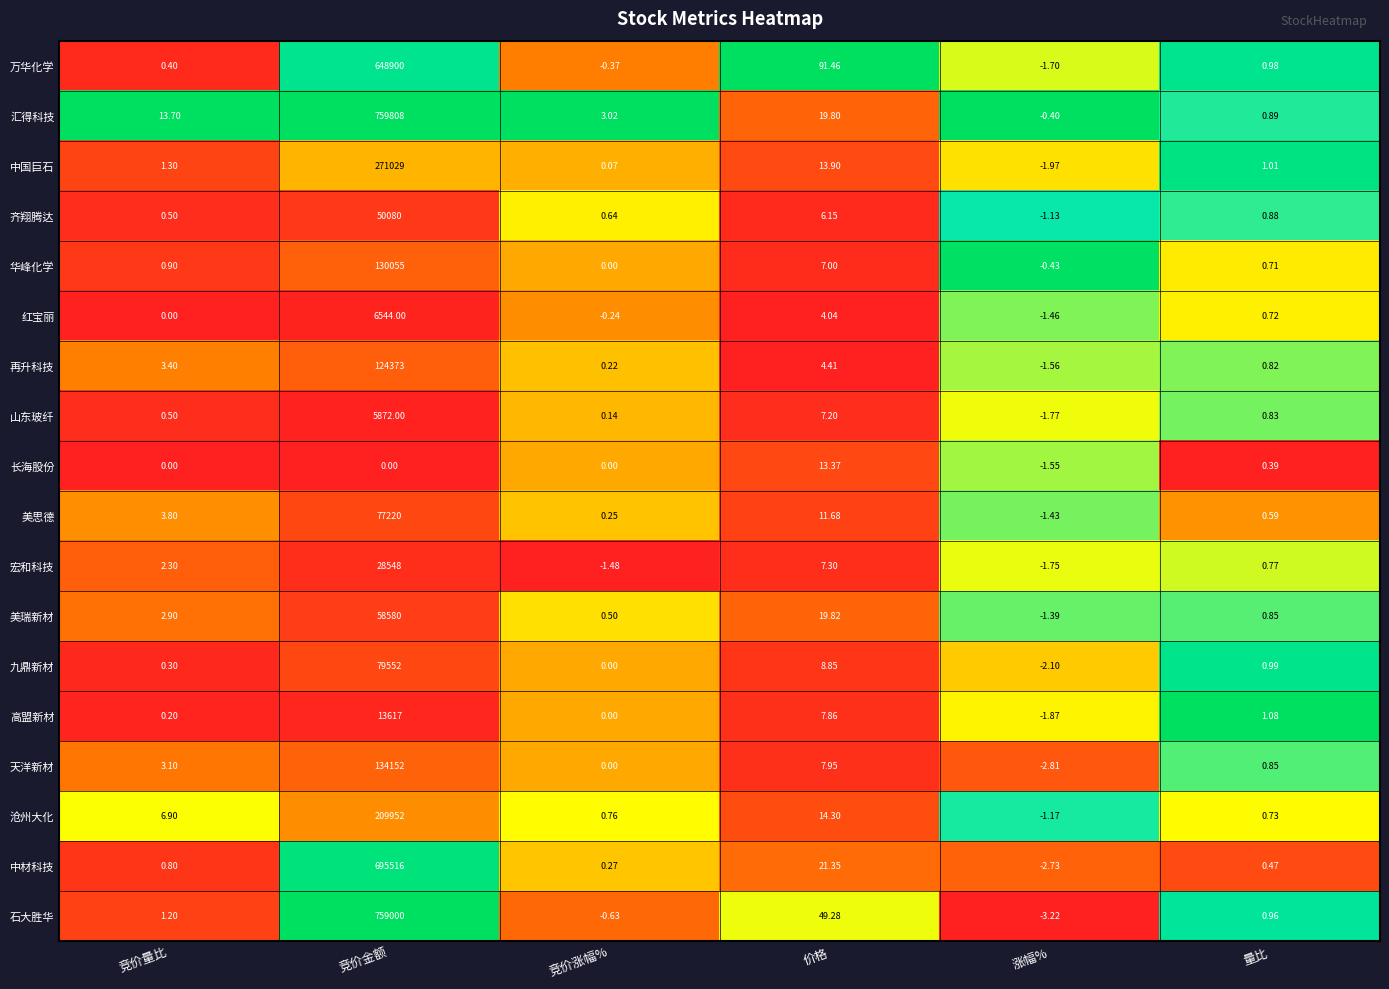

What is the total value across all series at 涨幅%?

-30.4